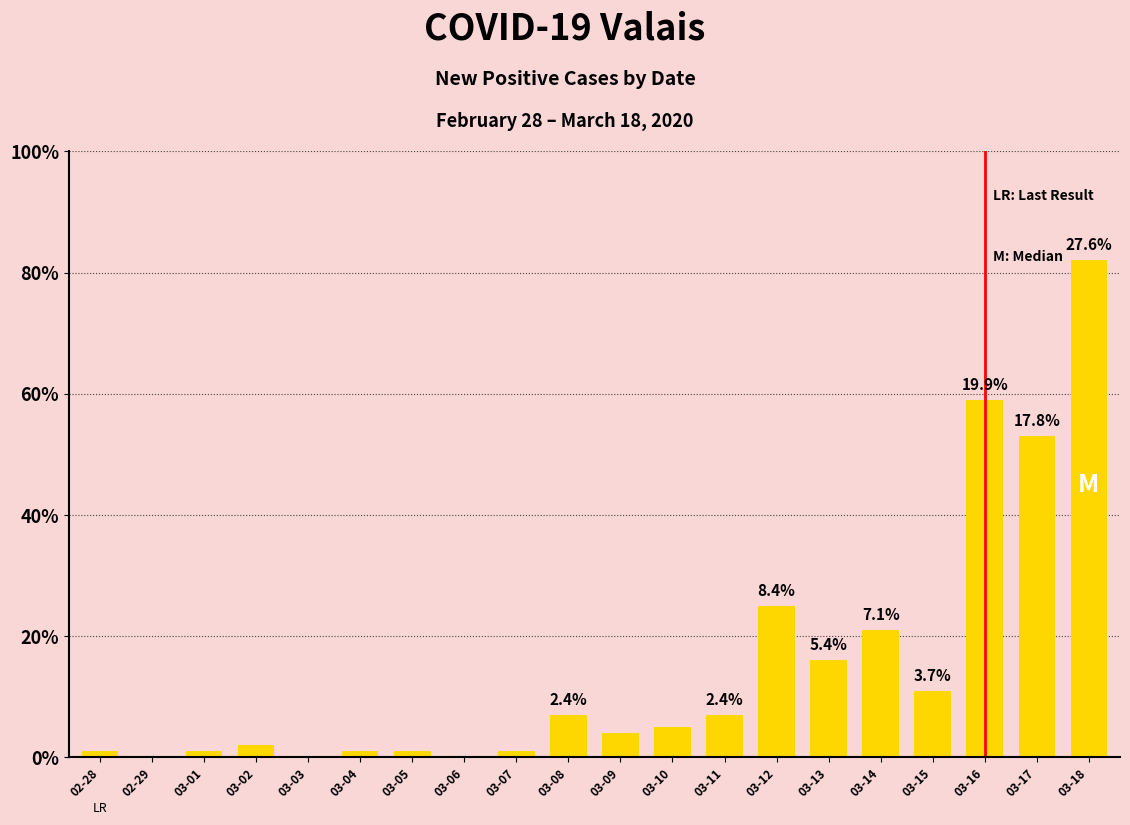

Is it true that the value at 03-12 is 36?

False